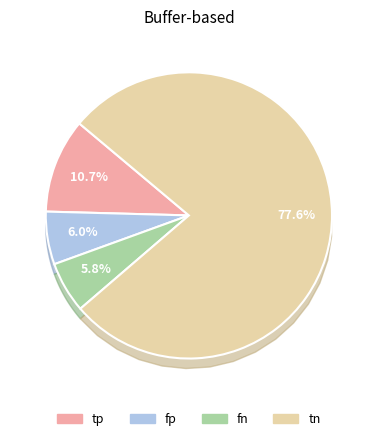

Count the number of slices in the pie.

4